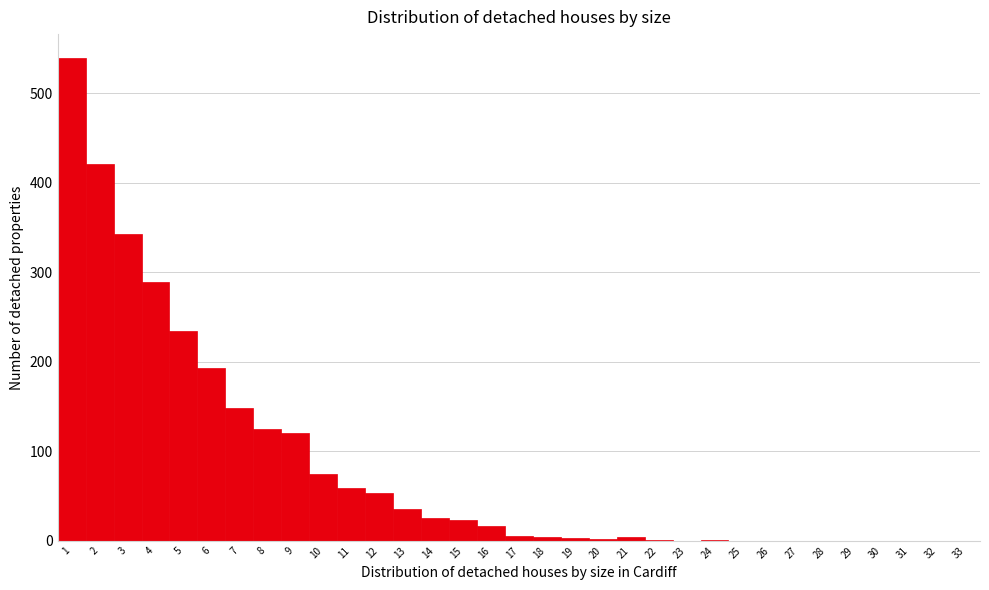

Reading left to right, transcribe this chart: for each bar, give the range it covers on the x-axis and its height. The values are not printed on the chart, so give them approximately, as read against the axis.

0.5 to 1.5: 540
1.5 to 2.5: 420
2.5 to 3.5: 340
3.5 to 4.5: 290
4.5 to 5.5: 230
5.5 to 6.5: 190
6.5 to 7.5: 150
7.5 to 8.5: 130
8.5 to 9.5: 120
9.5 to 10.5: 70
10.5 to 11.5: 60
11.5 to 12.5: 50
12.5 to 13.5: 40
13.5 to 14.5: 30
14.5 to 15.5: 20
15.5 to 16.5: 20
16.5 to 17.5: under 10
17.5 to 18.5: under 10
18.5 to 19.5: under 10
19.5 to 20.5: under 10
20.5 to 21.5: under 10
21.5 to 22.5: under 10
22.5 to 23.5: 0
23.5 to 24.5: under 10
24.5 to 25.5: 0
25.5 to 26.5: 0
26.5 to 27.5: 0
27.5 to 28.5: 0
28.5 to 29.5: 0
29.5 to 30.5: 0
30.5 to 31.5: 0
31.5 to 32.5: 0
32.5 to 33.5: 0